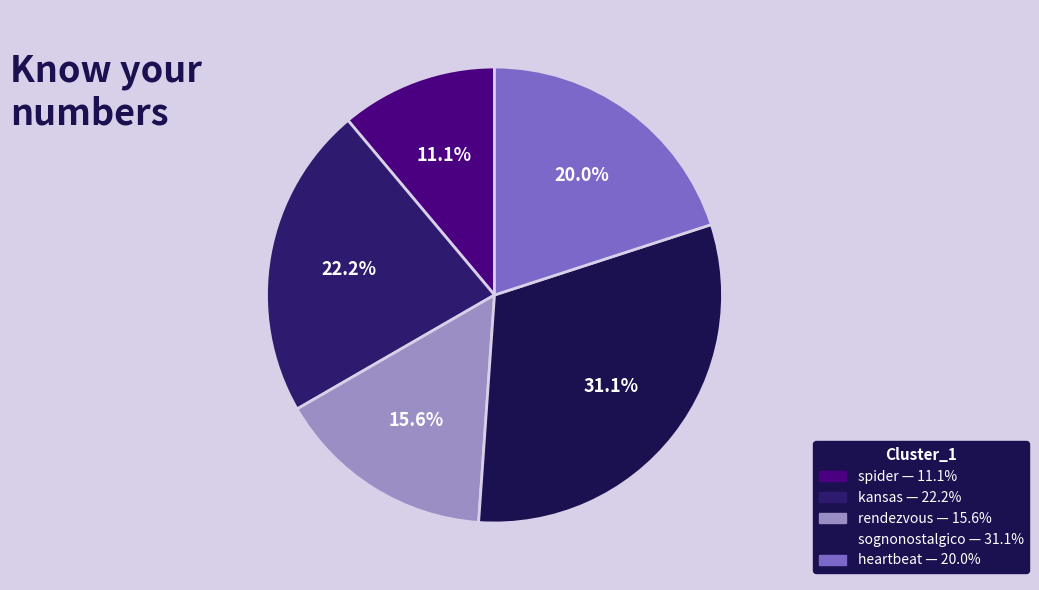

Rank the categories by value from highest to lowest.

sognonostalgico, kansas, heartbeat, rendezvous, spider